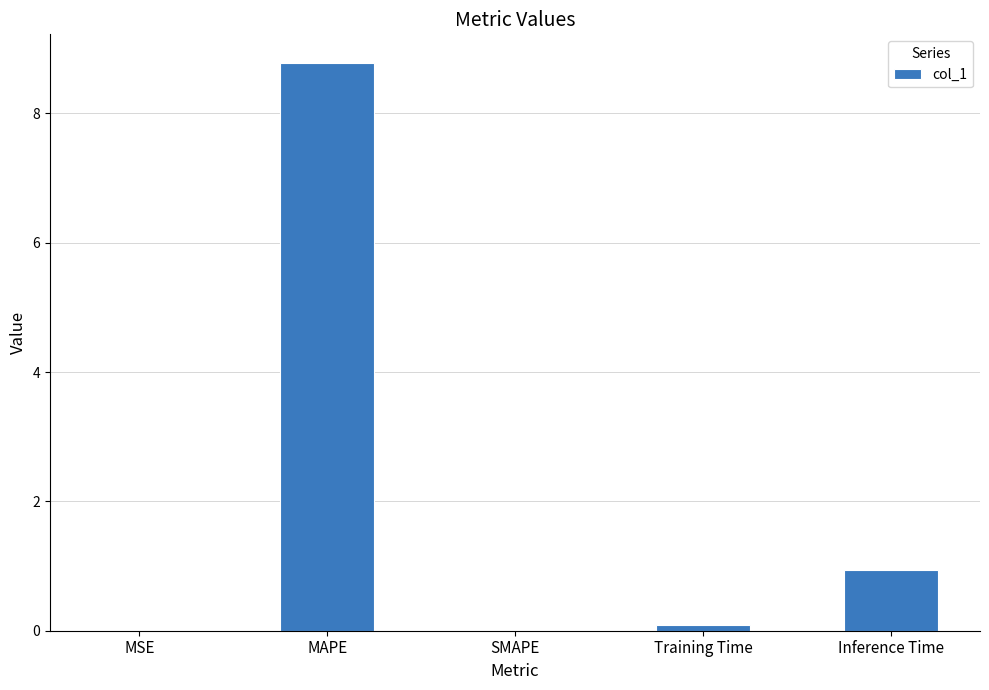

What is the sum of all values?

9.8